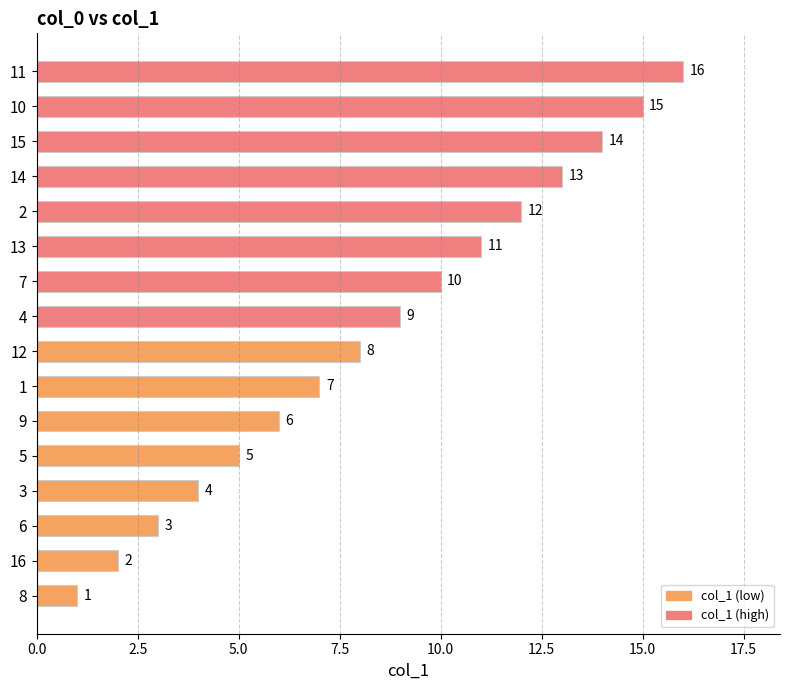

What is the change in value from 8 to 11?

+15